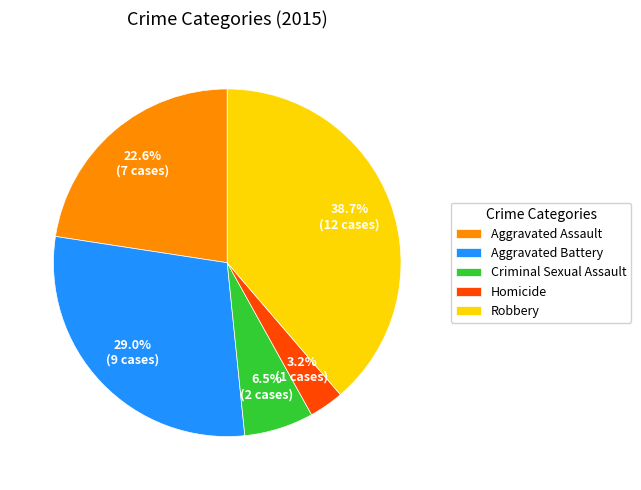

Which slice is the largest?

Robbery